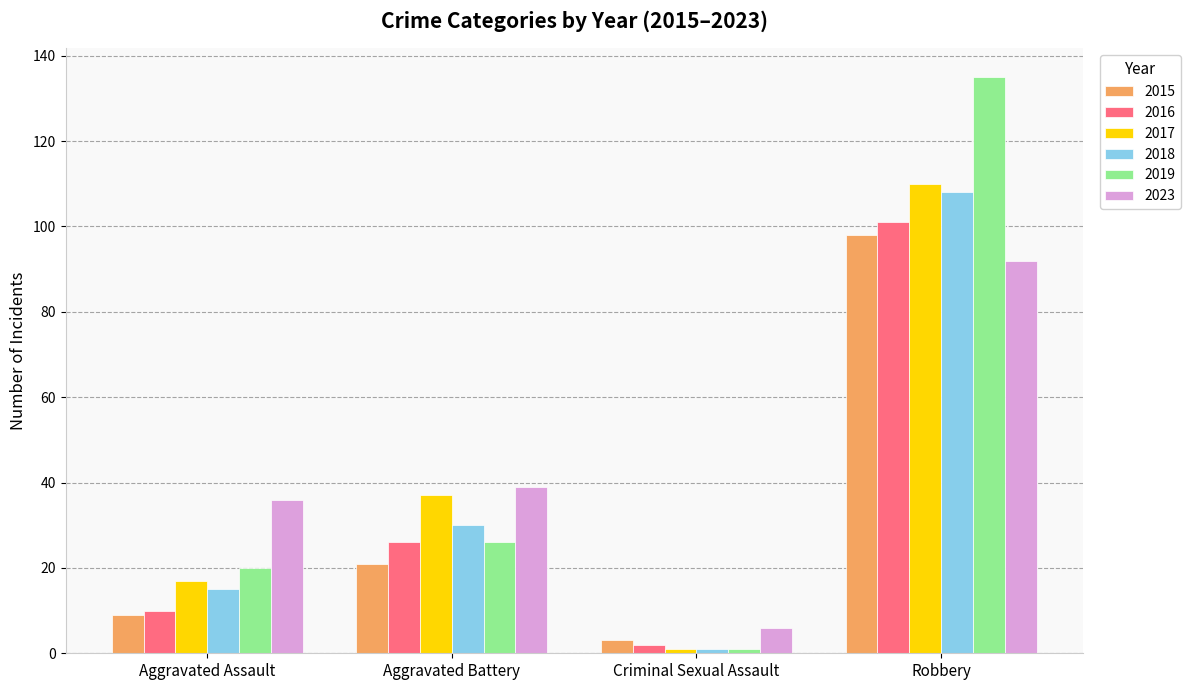

Reading left to right, list all the values displayed in this chart.

2015: 9	21	3	98
2016: 10	26	2	101
2017: 17	37	1	110
2018: 15	30	1	108
2019: 20	26	1	135
2023: 36	39	6	92